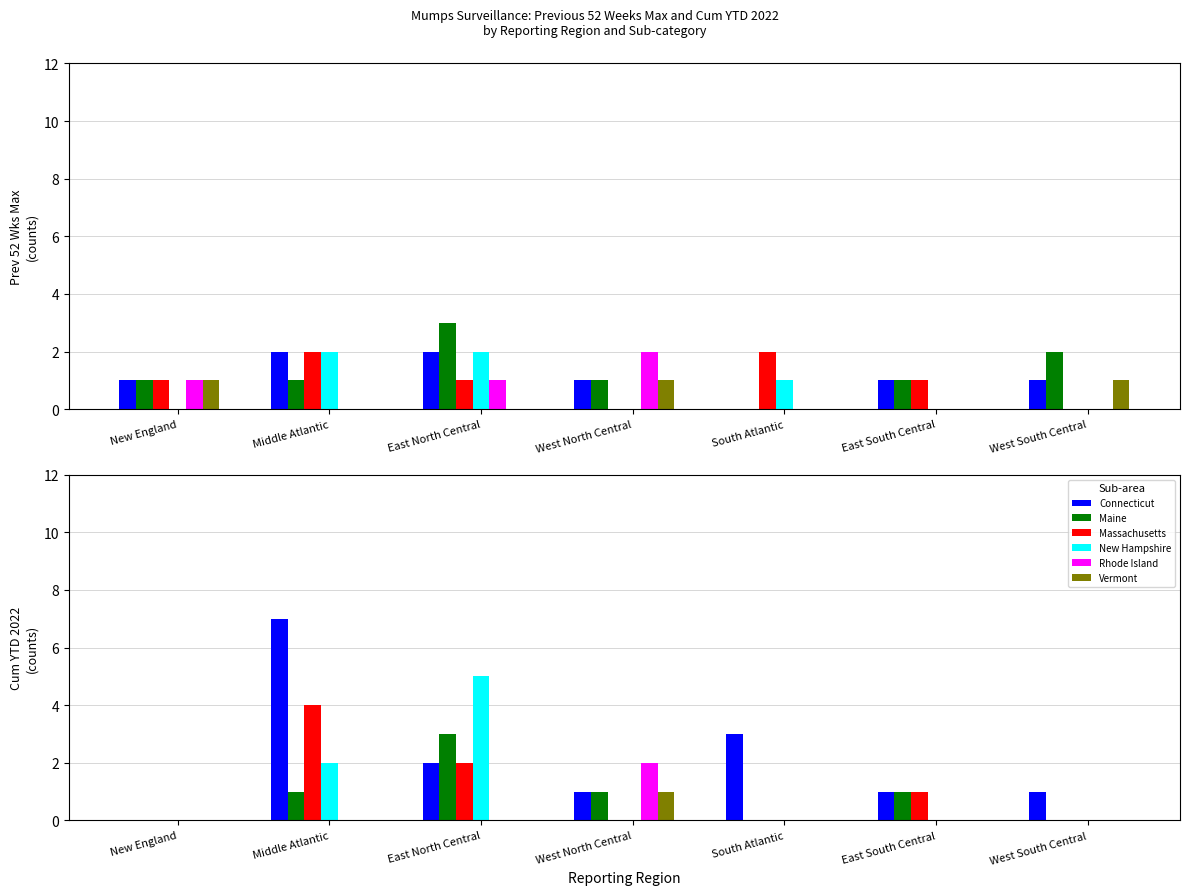

What is the difference between the maximum and second lowest values in the Maine series?

3